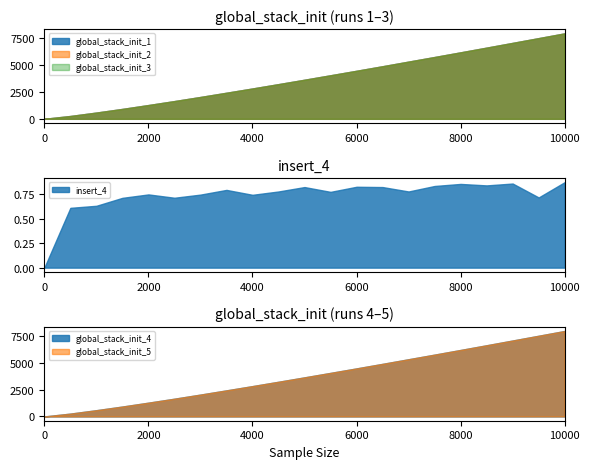

Rank the categories by global_stack_init_2 value from lowest to highest.

0.0, 500.0, 1000.0, 1500.0, 2000.0, 2500.0, 3000.0, 3500.0, 4000.0, 4500.0, 5000.0, 5500.0, 6000.0, 6500.0, 7000.0, 7500.0, 8000.0, 8500.0, 9000.0, 9500.0, 10000.0